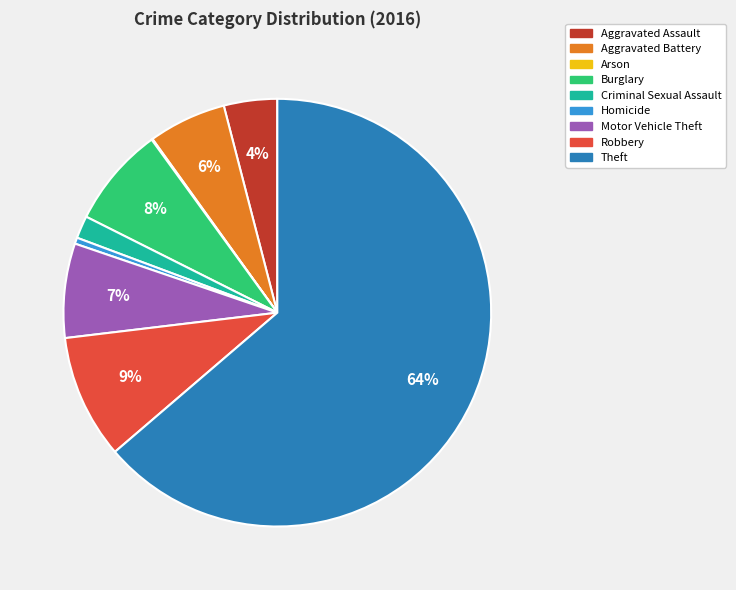

True or false: Motor Vehicle Theft accounts for 7% of the total.

True